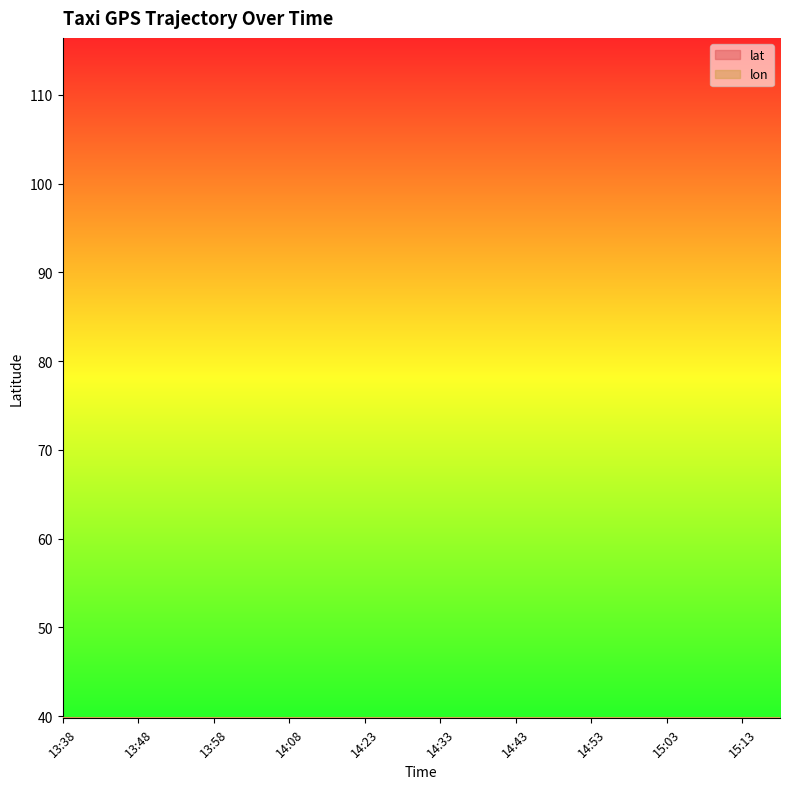

Where is the first local maximum for lon?

13:53